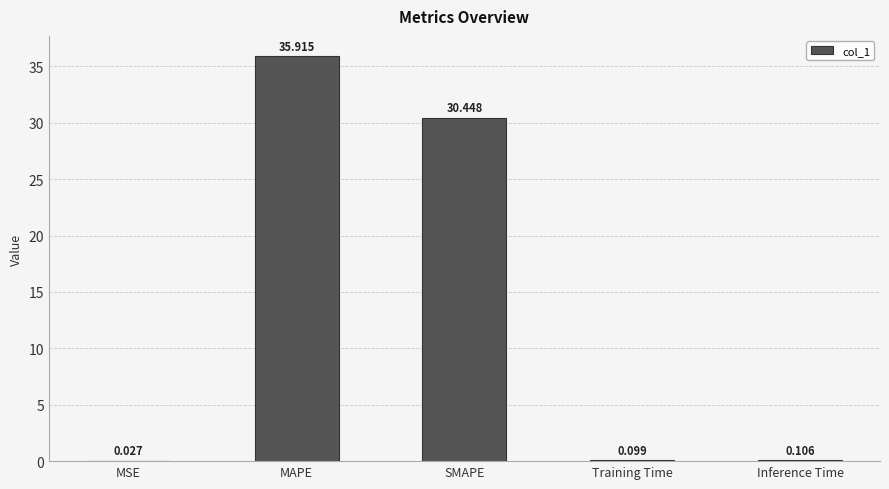

Are the bars horizontal?

No